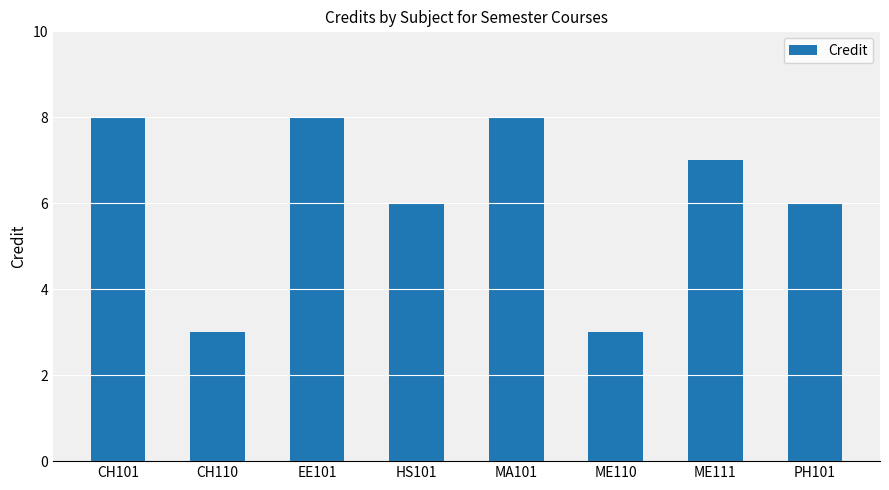

What is the maximum value shown in the chart?

8